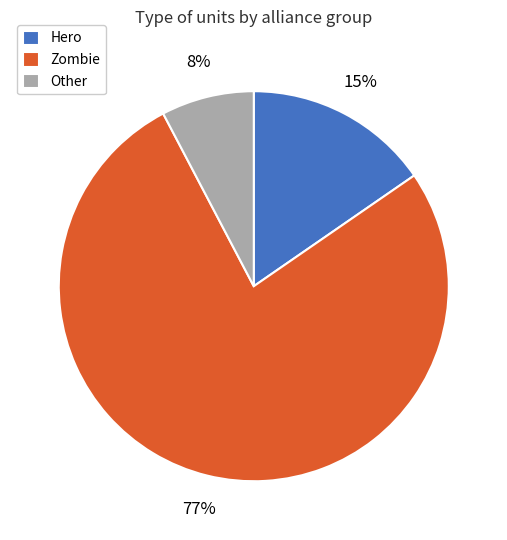

To the nearest percent, what percentage of the pie is Zombie?

77%